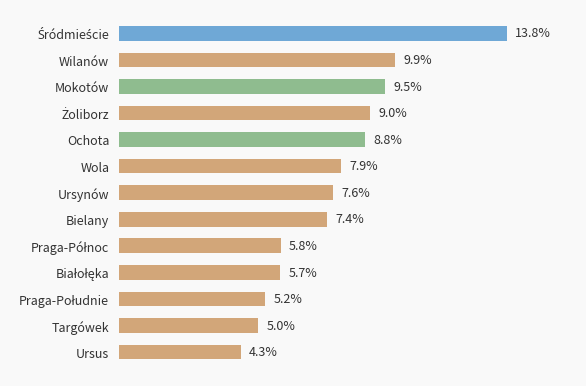

Which category has the lowest value across all series?

Ursus